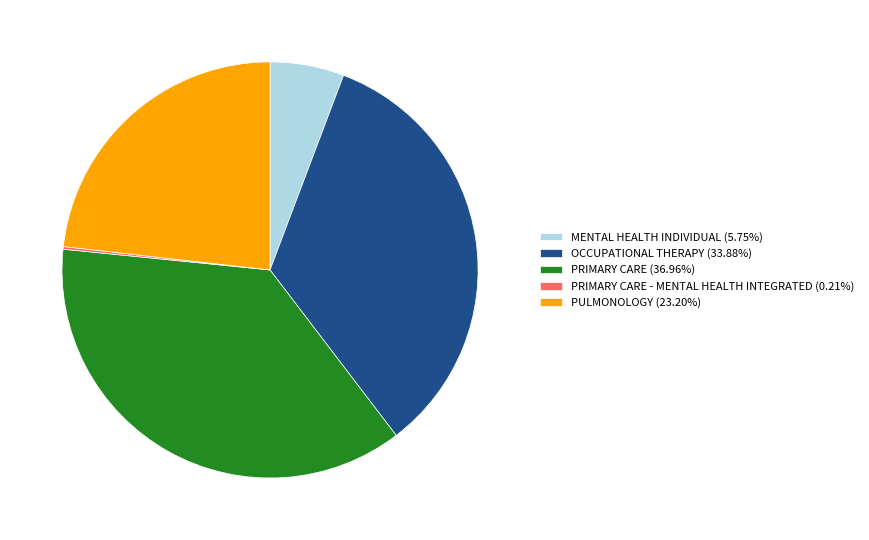

Combined, do MENTAL HEALTH INDIVIDUAL (5.75%) and PRIMARY CARE (36.96%) account for over 50%?

No